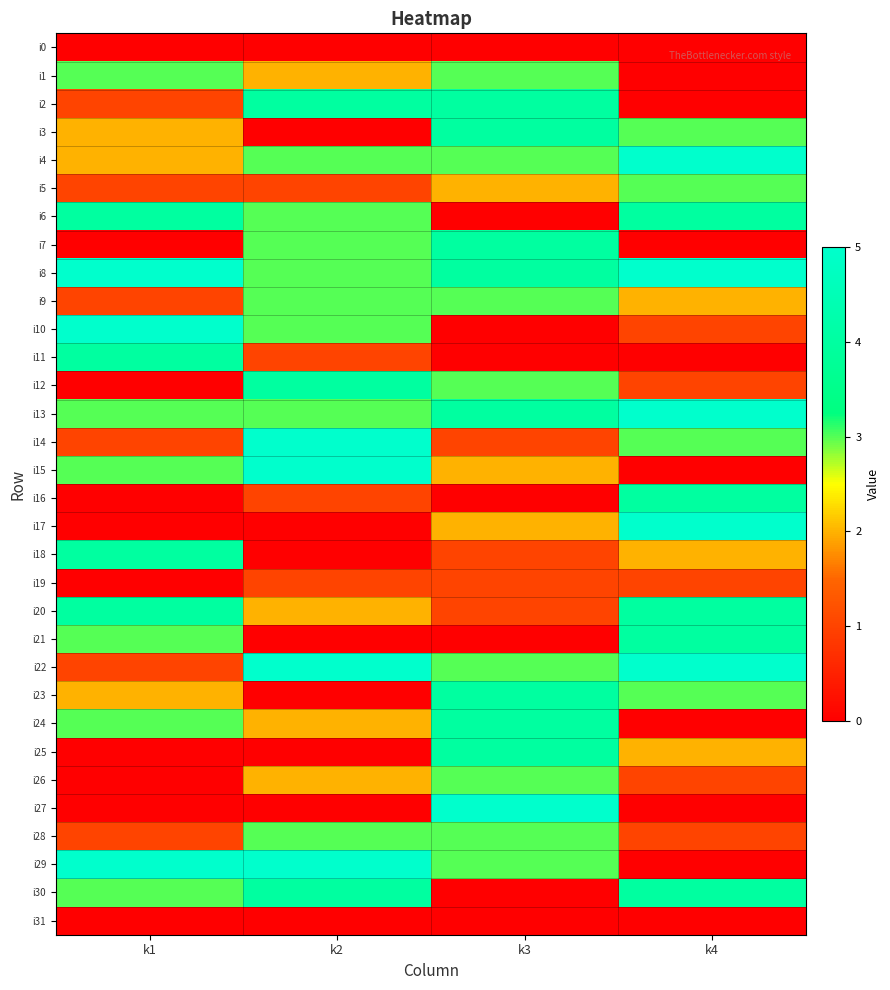

At k1, list the series in order from smallest to largest.

i0, i7, i12, i16, i17, i19, i25, i26, i27, i31, i2, i5, i9, i14, i22, i28, i3, i4, i23, i1, i13, i15, i21, i24, i30, i6, i11, i18, i20, i8, i10, i29